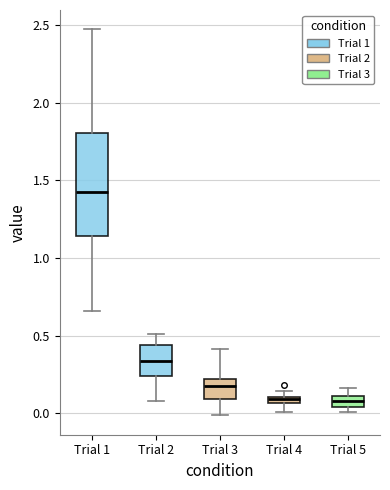

Which box is the tallest, from its lower edge to its upper edge?

Trial 1